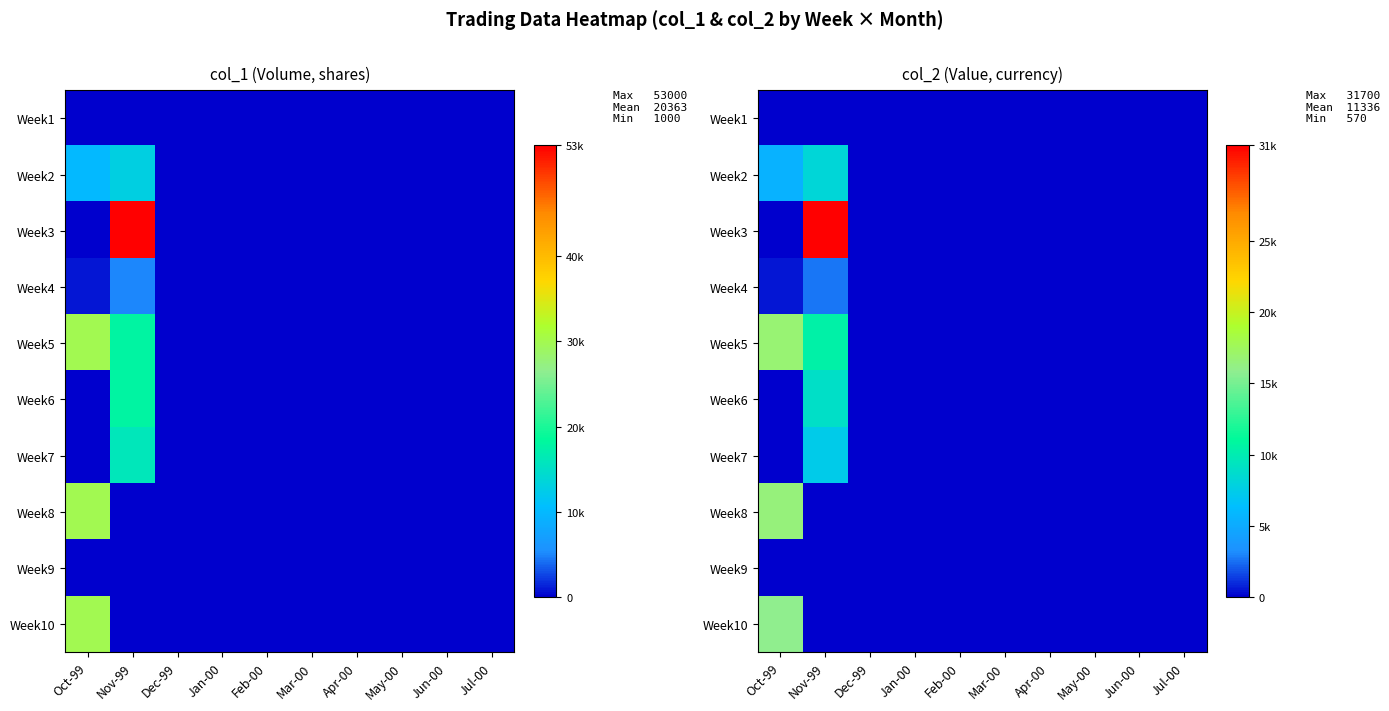

How many series are shown in this chart?

10